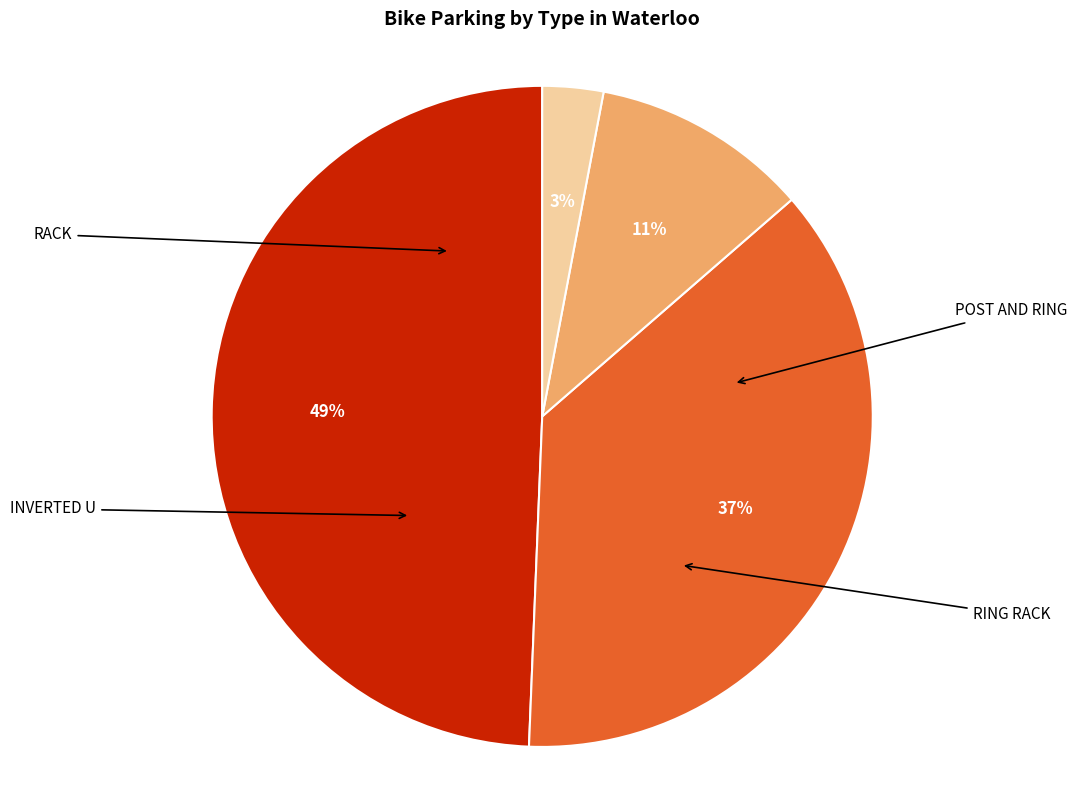

Is there any slice that represents more than half of the pie?

No